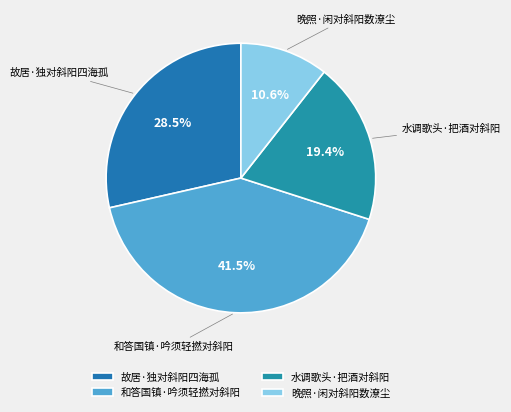

The 和答国镇·吟须轻撚对斜阳 slice represents 33% of the pie. True or false?

False